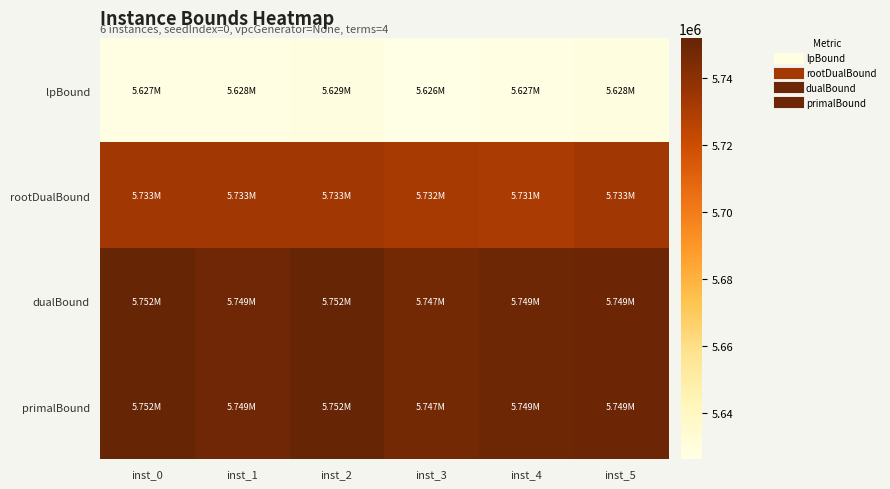

How many categories are shown in the chart?

6